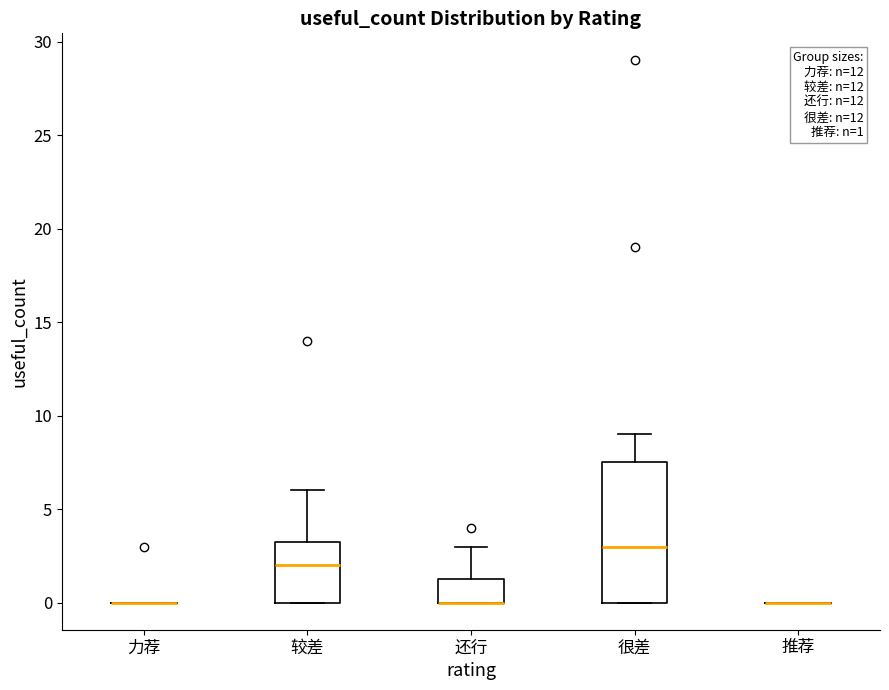

Comparing the boxes themselves (not the whiskers), which one is the tallest?

很差